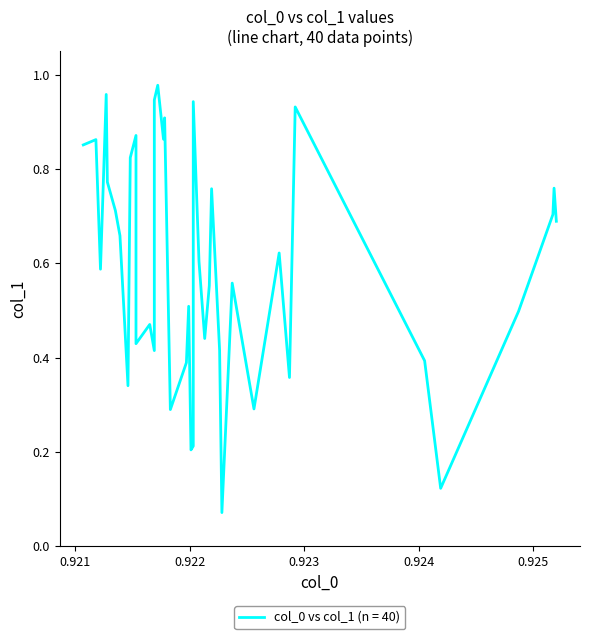

Reading right to left, what are all the values shown in this chart?

col_0: 39=0.9	38=0.9	37=0.9	36=0.9	35=0.9	34=0.9	33=0.9	32=0.9	31=0.9	30=0.9	29=0.9	28=0.9	27=0.9	26=0.9	25=0.9	24=0.9	23=0.9	22=0.9	21=0.9	20=0.9	19=0.9	18=0.9	17=0.9	16=0.9	15=0.9	14=0.9	13=0.9	12=0.9	11=0.9	10=0.9	9=0.9	8=0.9	7=0.9	6=0.9	5=0.9	4=0.9	3=0.9	2=0.9	1=0.9	0=0.9
col_1: 39=0.9	38=0.9	37=0.6	36=1.0	35=0.8	34=0.7	33=0.7	32=0.3	31=0.8	30=0.9	29=0.4	28=0.5	27=0.9	26=0.4	25=1.0	24=0.9	23=0.9	22=0.3	21=0.4	20=0.5	19=0.2	18=0.2	17=0.9	16=0.6	15=0.4	14=0.6	13=0.8	12=0.4	11=0.1	10=0.6	9=0.3	8=0.6	7=0.4	6=0.9	5=0.4	4=0.1	3=0.5	2=0.7	1=0.8	0=0.7